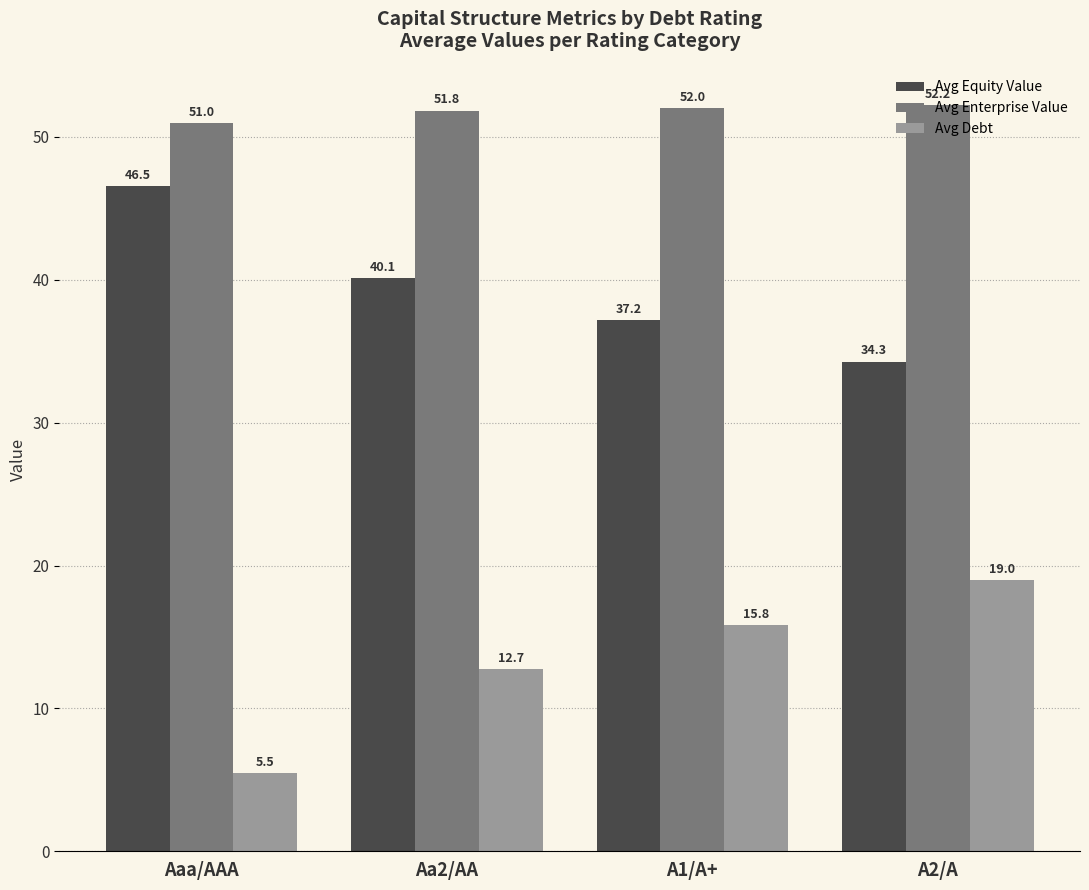

Which category has the lowest value across all series?

Aaa/AAA